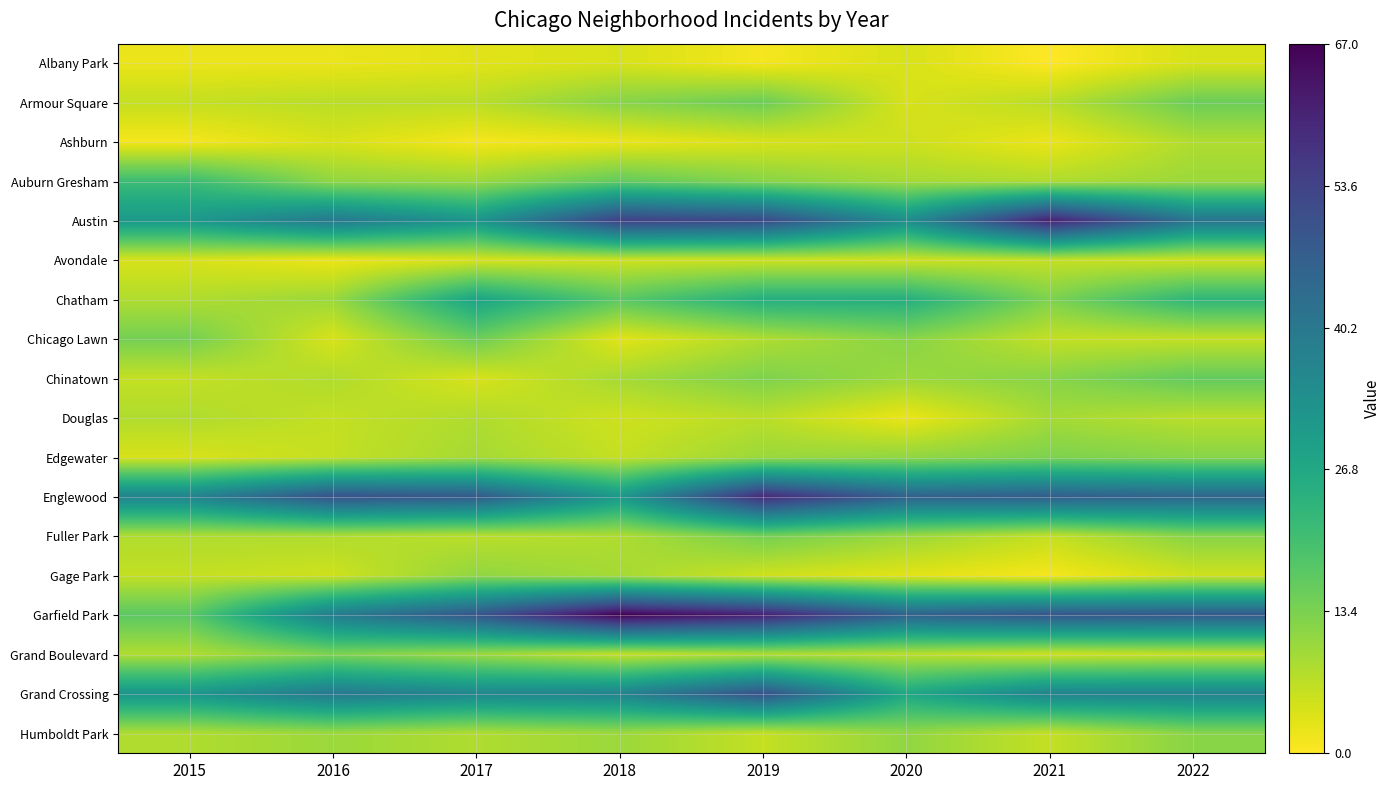

Count the number of data series in this chart.

18